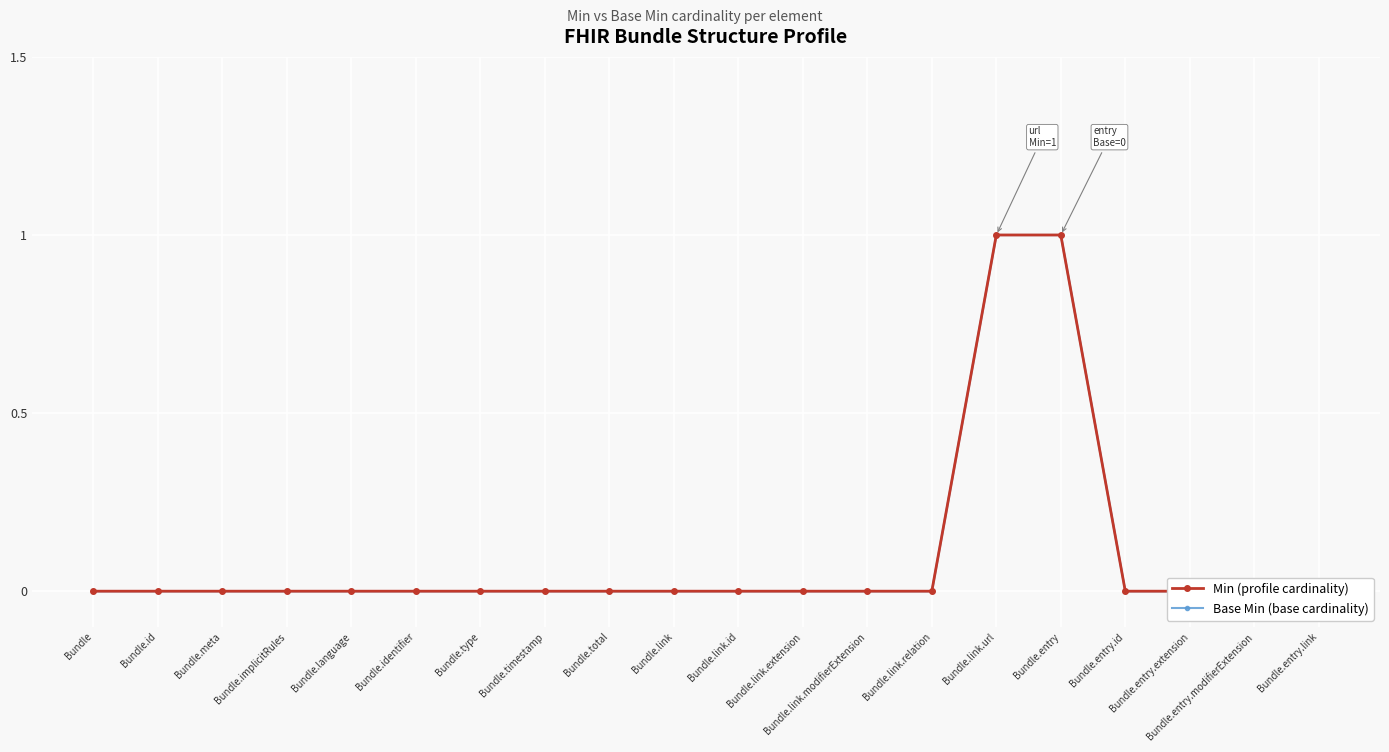

Is it true that Base Min (base cardinality) equals 0 at Bundle.link.modifierExtension?

False